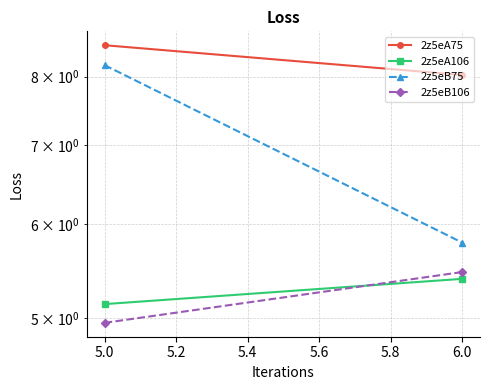

True or false: 2z5eA106 has more than 0 points higher than both neighbors.

False